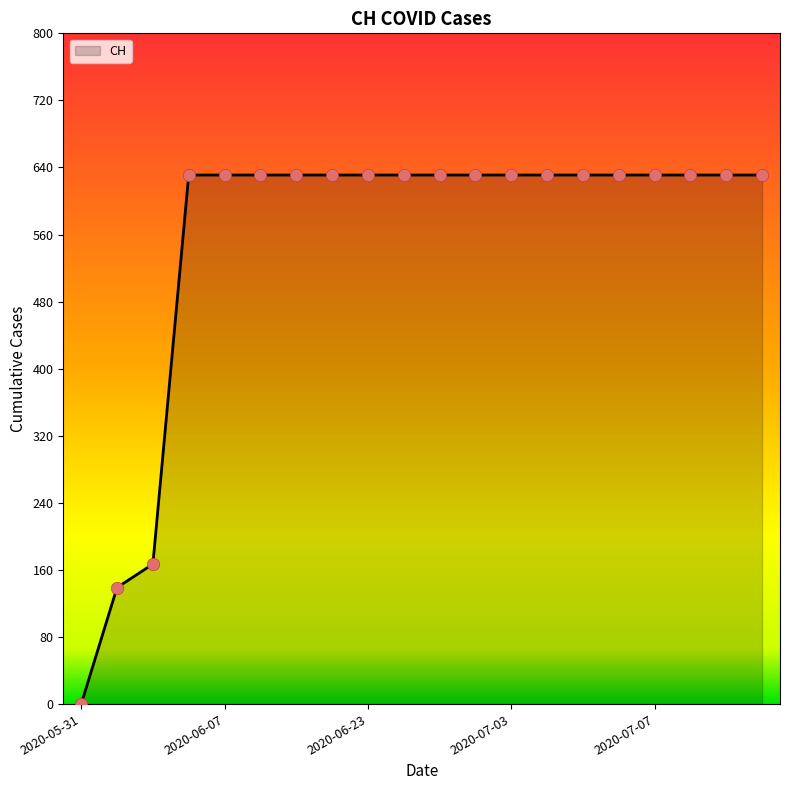

What is the greatest value displayed?

631